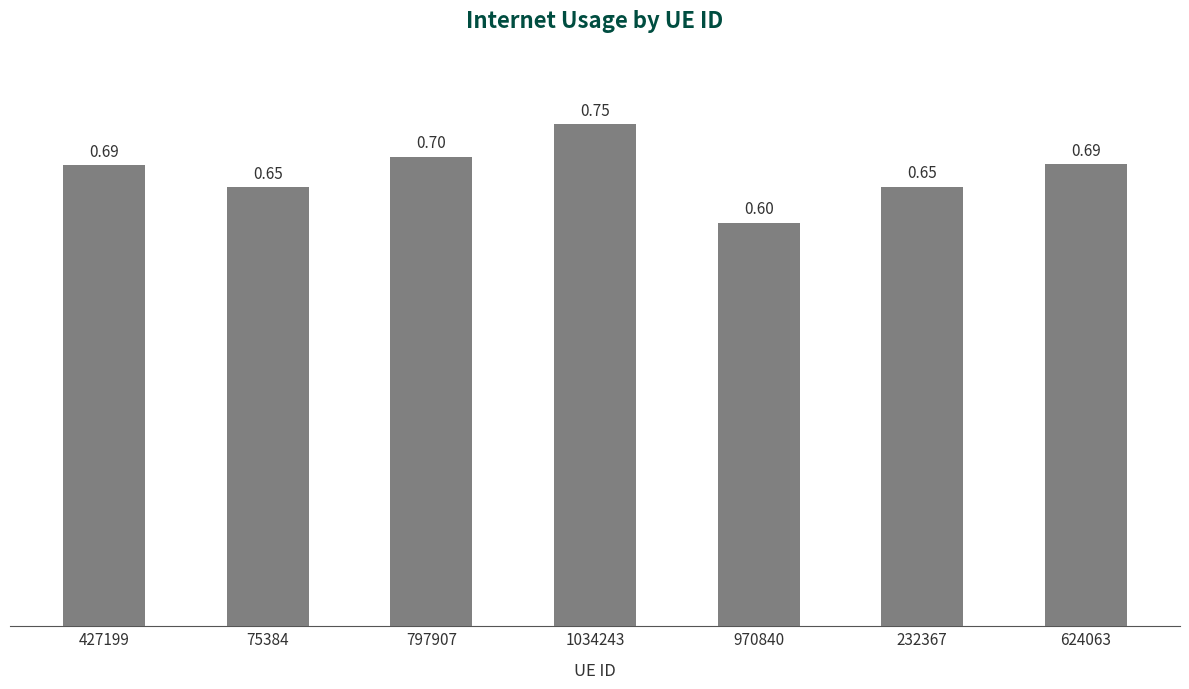

What is the average value?

0.7